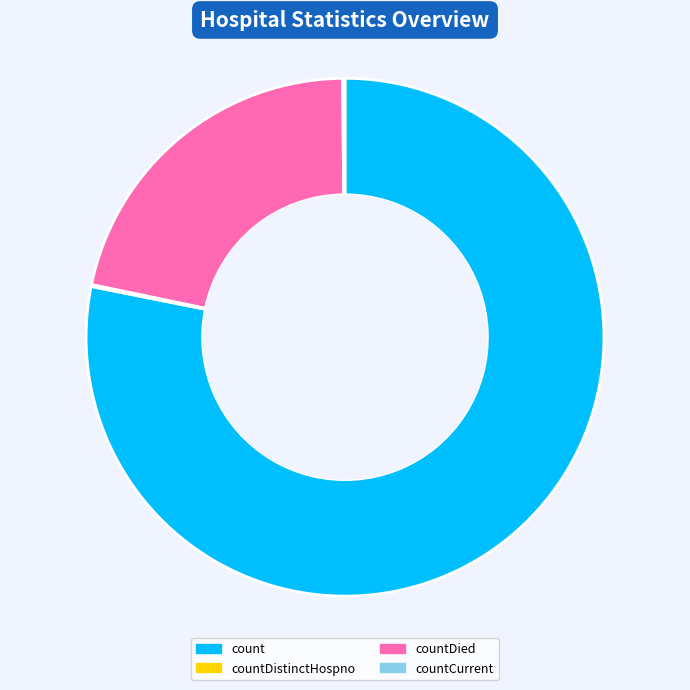

Which slice represents more than half of the pie?

count